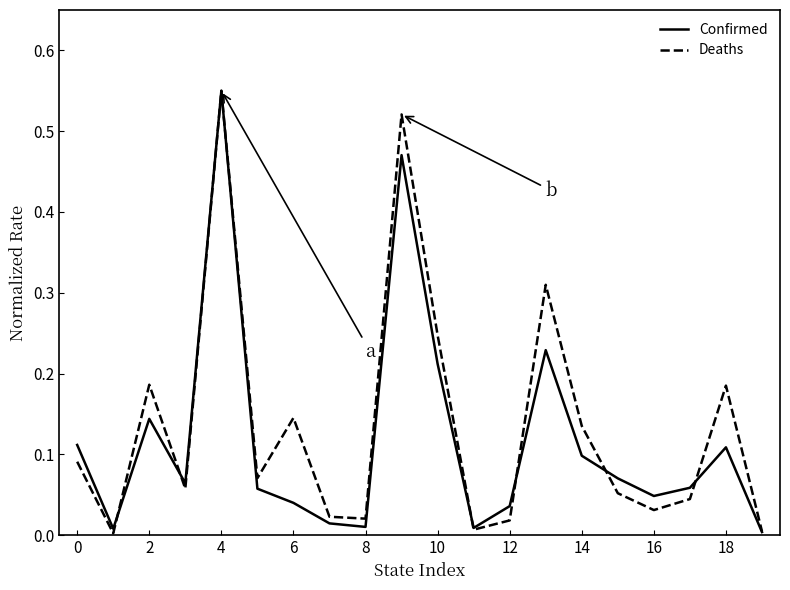

How many lines are shown in the chart?

2